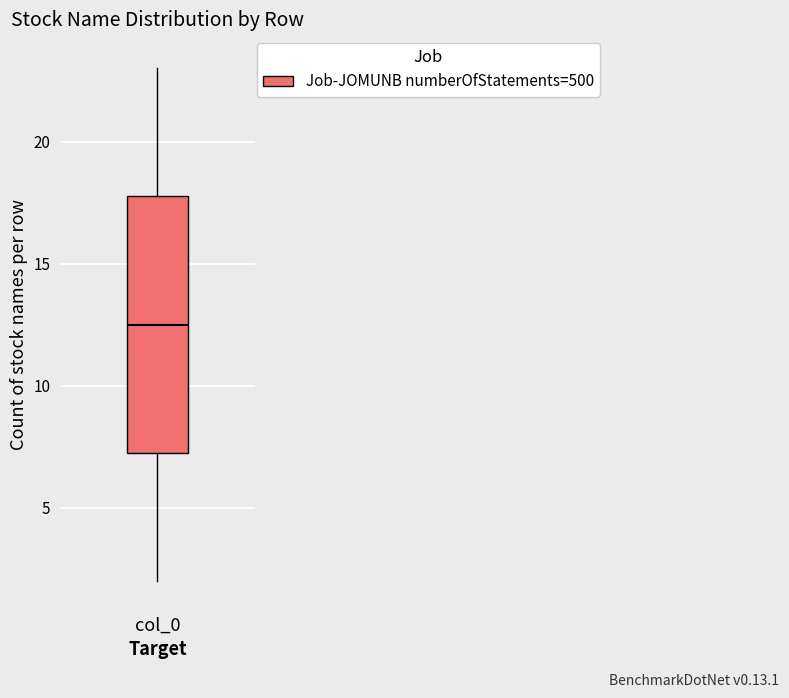

Where does the upper whisker of the box for col_0 end on the y-axis? The values are not printed on the chart, so give them approximately, as read against the axis.

23.0